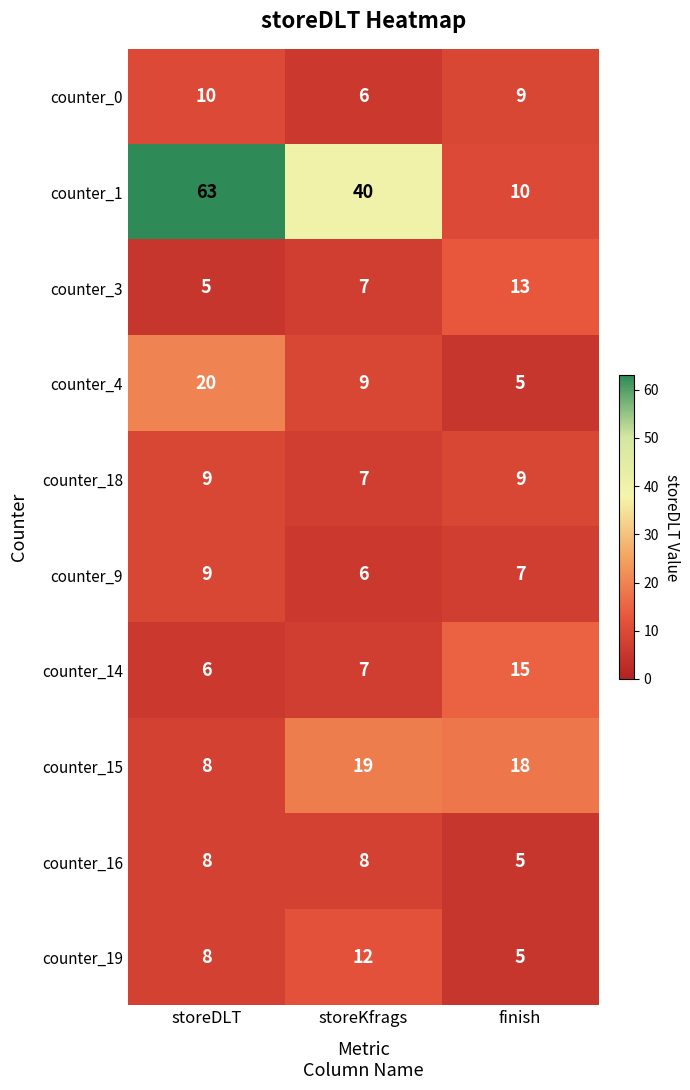

Which series changed the most between storeDLT and storeKfrags?

counter_1